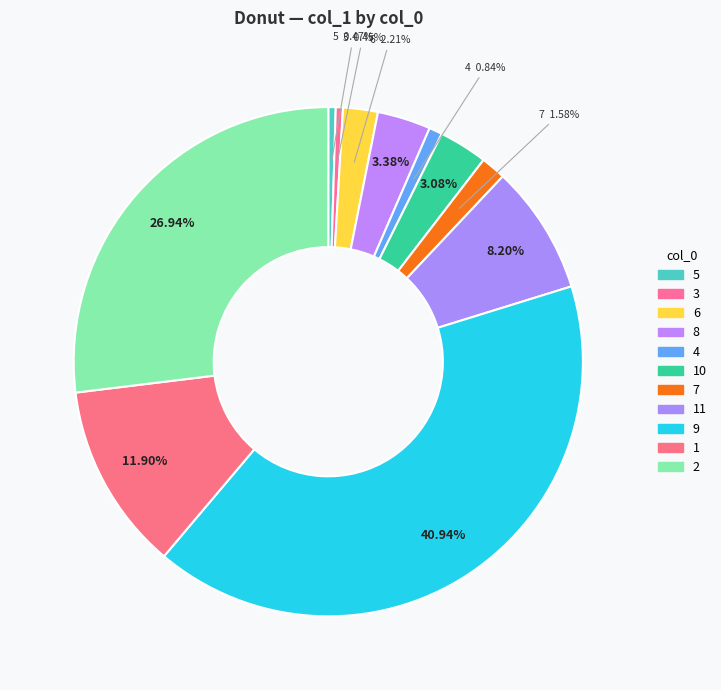

What portion of the pie excludes 3?

99.5%